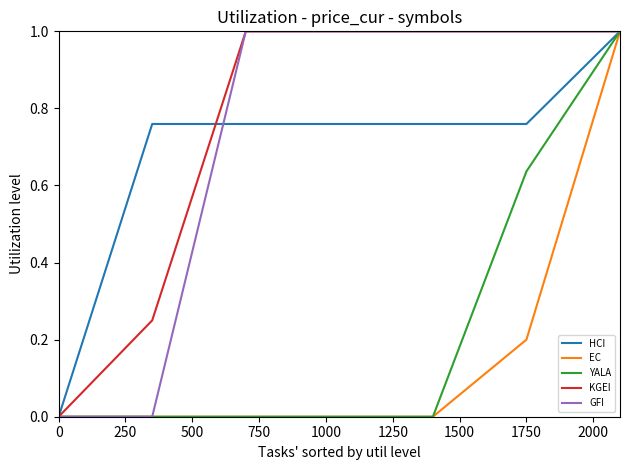

True or false: YALA and KGEI intersect in this chart.

False